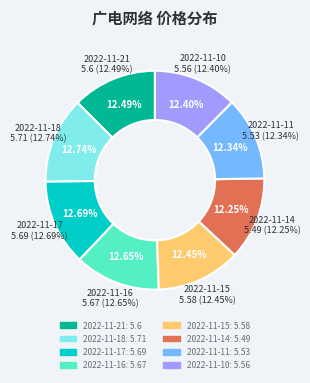

Is there a majority slice in this chart?

No